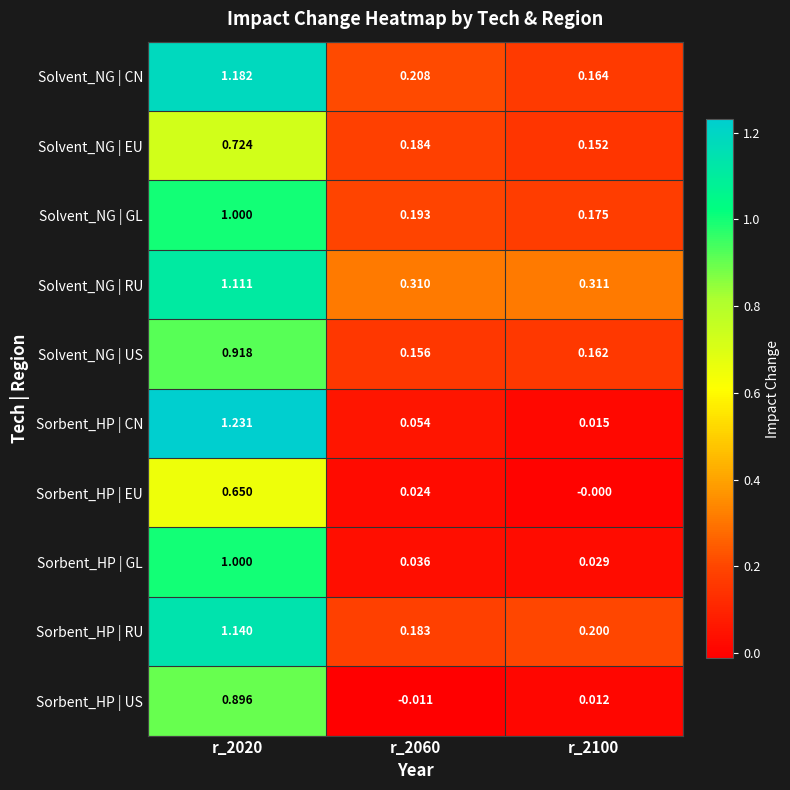

At r_2100, list the series in order from largest to smallest.

Solvent_NG | RU, Sorbent_HP | RU, Solvent_NG | GL, Solvent_NG | CN, Solvent_NG | US, Solvent_NG | EU, Sorbent_HP | GL, Sorbent_HP | CN, Sorbent_HP | US, Sorbent_HP | EU